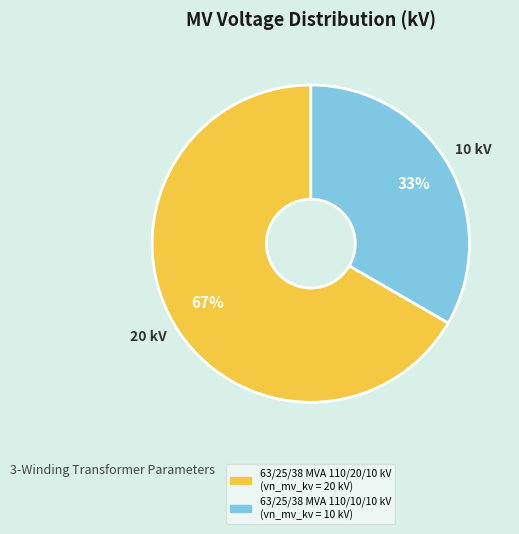

Rank the categories by value from lowest to highest.

63/25/38 MVA 110/10/10 kV, 63/25/38 MVA 110/20/10 kV